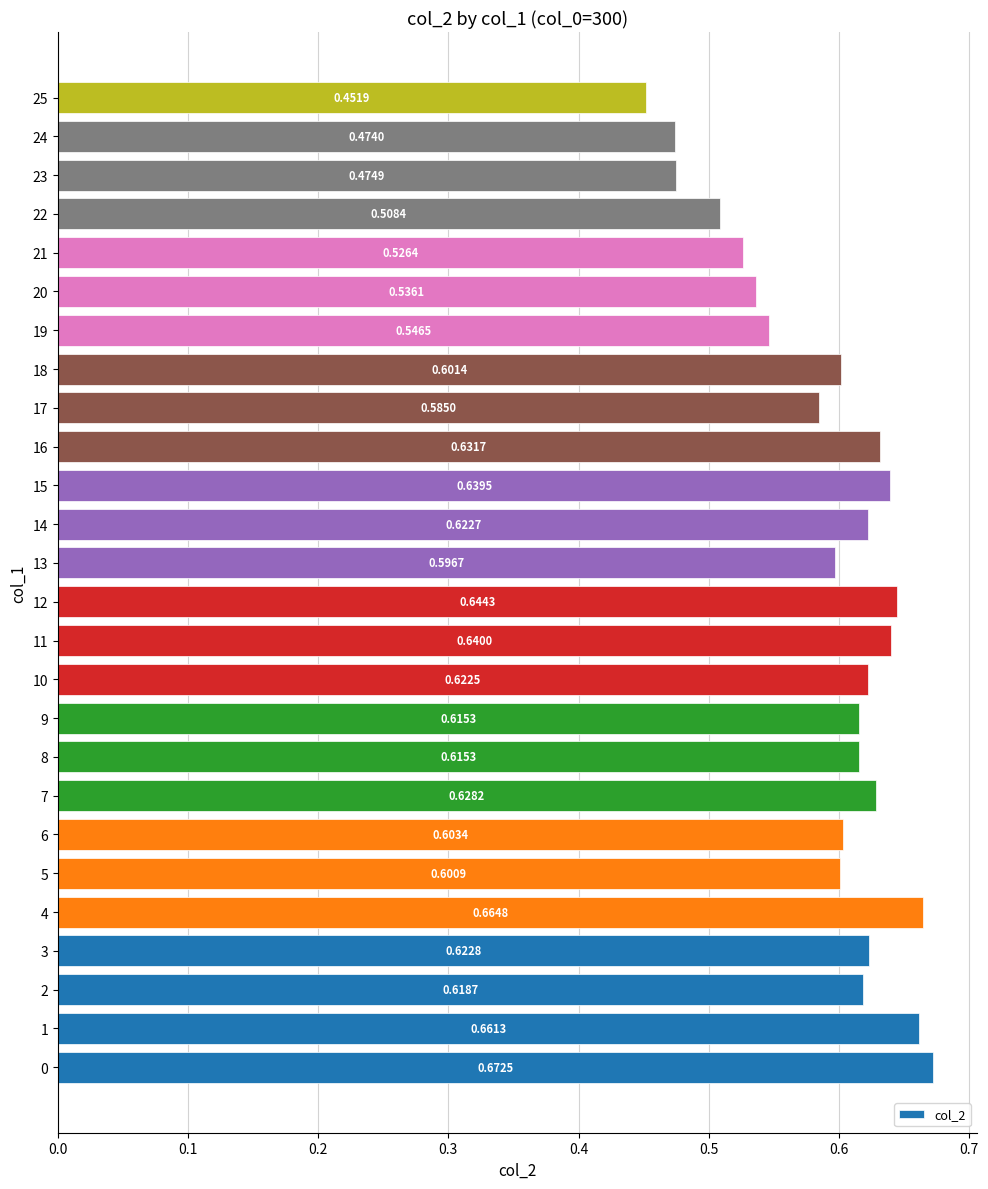

Which has a higher value, 7 or 22?

7